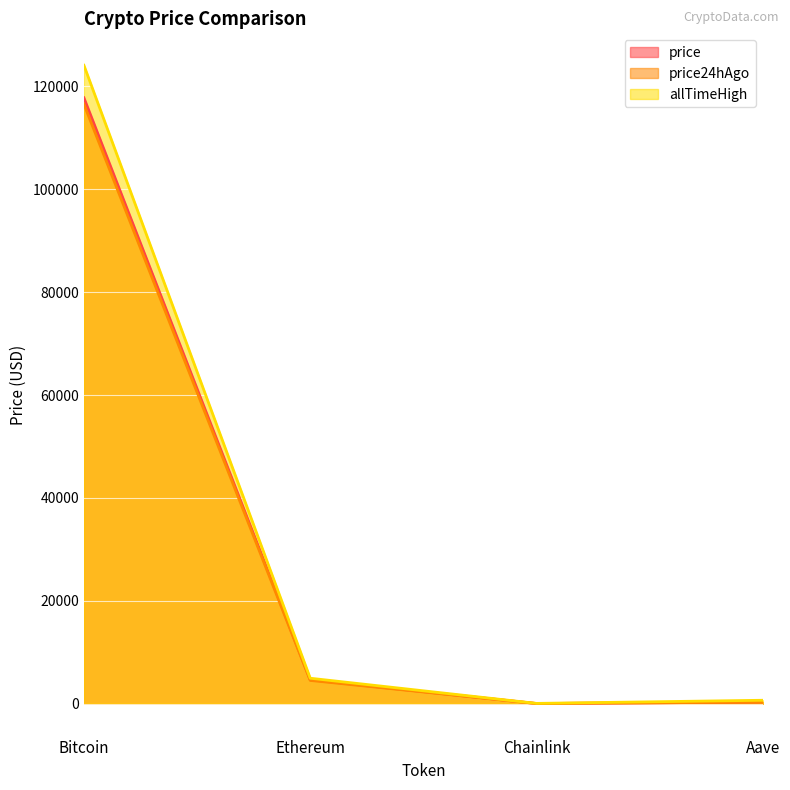

True or false: price24hAgo and allTimeHigh intersect in this chart.

False